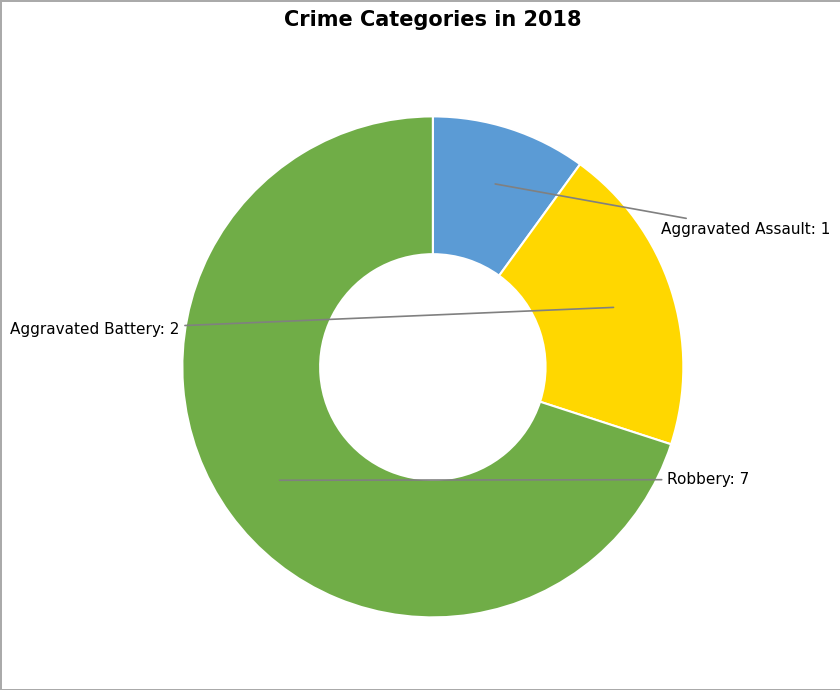

Is there a majority slice in this chart?

Yes